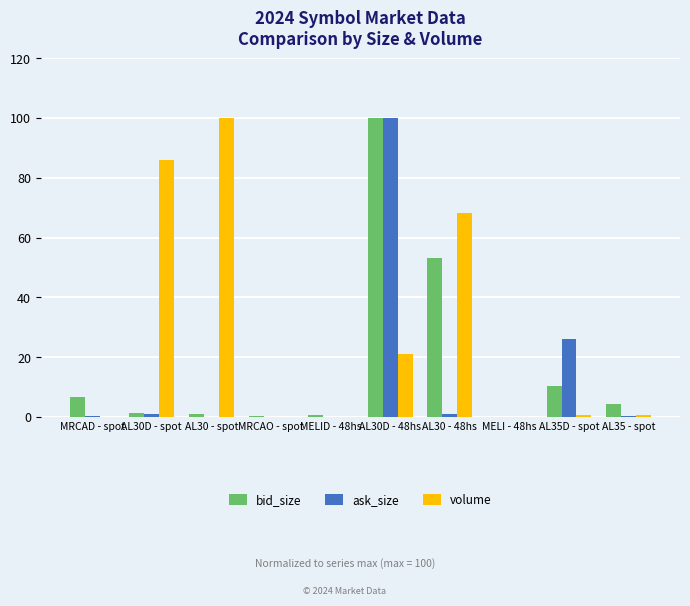

At which category is the sum across all series the highest?

AL30D - 48hs